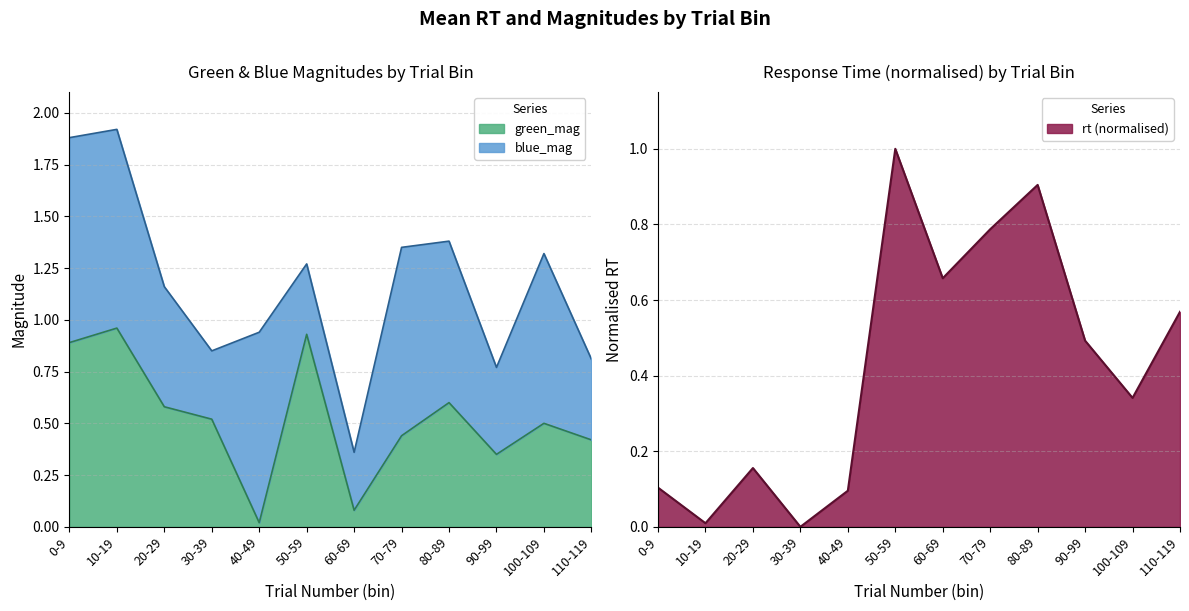

True or false: green_mag has a value of 0.6 at 90-99.

False